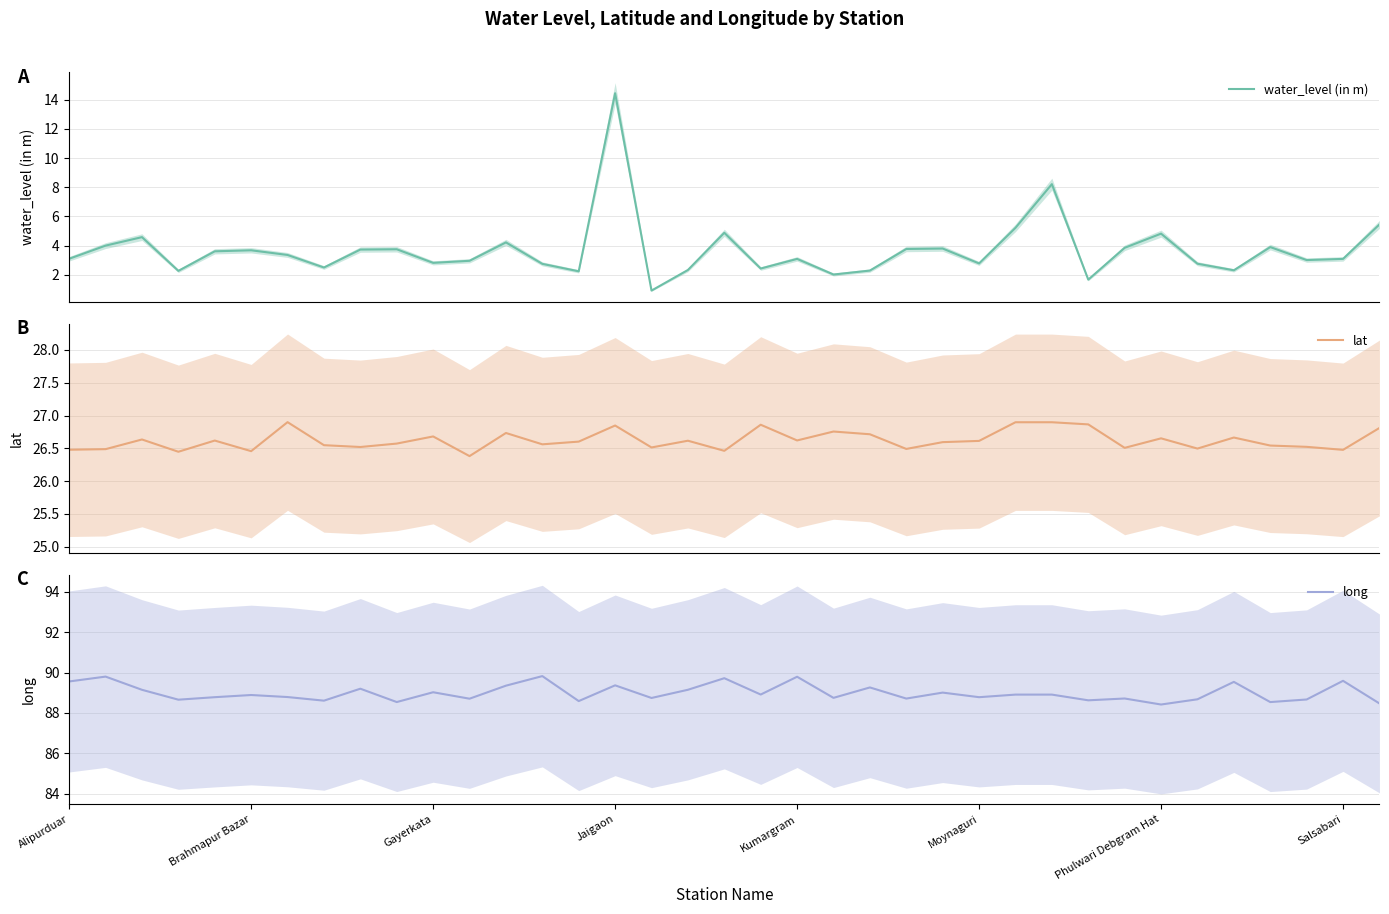

Reading right to left, transcribe all the data shown in this chart.

water_level (in m): 5.5	3.1	3.0	3.9	2.3	2.8	4.8	3.9	1.7	8.2	5.2	2.8	3.8	3.8	2.3	2.0	3.1	2.4	4.9	2.3	0.9	14.4	2.2	2.8	4.2	3.0	2.8	3.8	3.7	2.5	3.4	3.7	3.6	2.3	4.6	4.0	3.1
lat: 26.8	26.5	26.5	26.5	26.7	26.5	26.7	26.5	26.9	26.9	26.9	26.6	26.6	26.5	26.7	26.8	26.6	26.9	26.5	26.6	26.5	26.8	26.6	26.6	26.7	26.4	26.7	26.6	26.5	26.5	26.9	26.5	26.6	26.4	26.6	26.5	26.5
long: 88.5	89.6	88.7	88.5	89.5	88.7	88.4	88.7	88.6	88.9	88.9	88.8	89.0	88.7	89.3	88.7	89.8	88.9	89.7	89.1	88.7	89.4	88.6	89.8	89.3	88.7	89.0	88.5	89.2	88.6	88.8	88.9	88.8	88.7	89.1	89.8	89.6